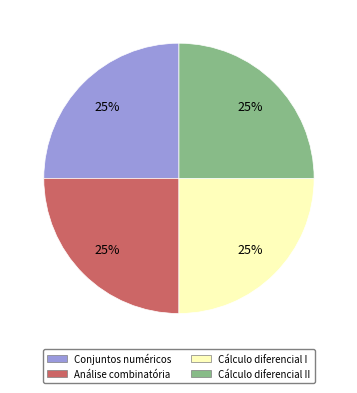

How many slices are in this pie chart?

4